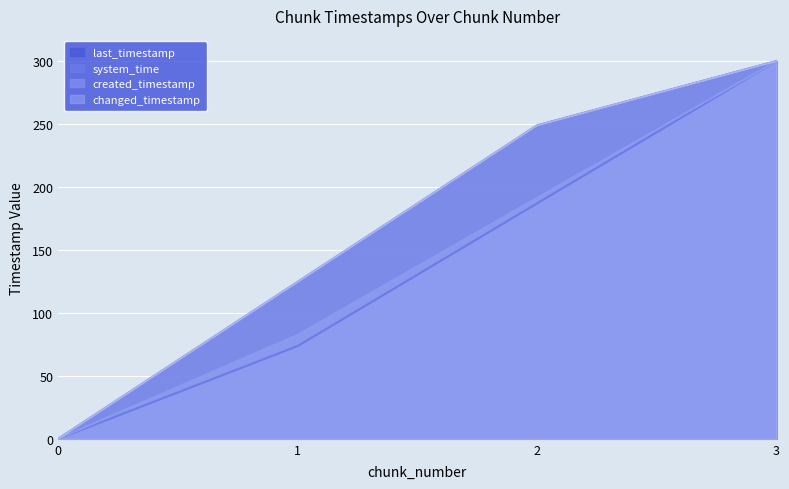

What is the value of the last_timestamp point at the 4th from the left?

300.0